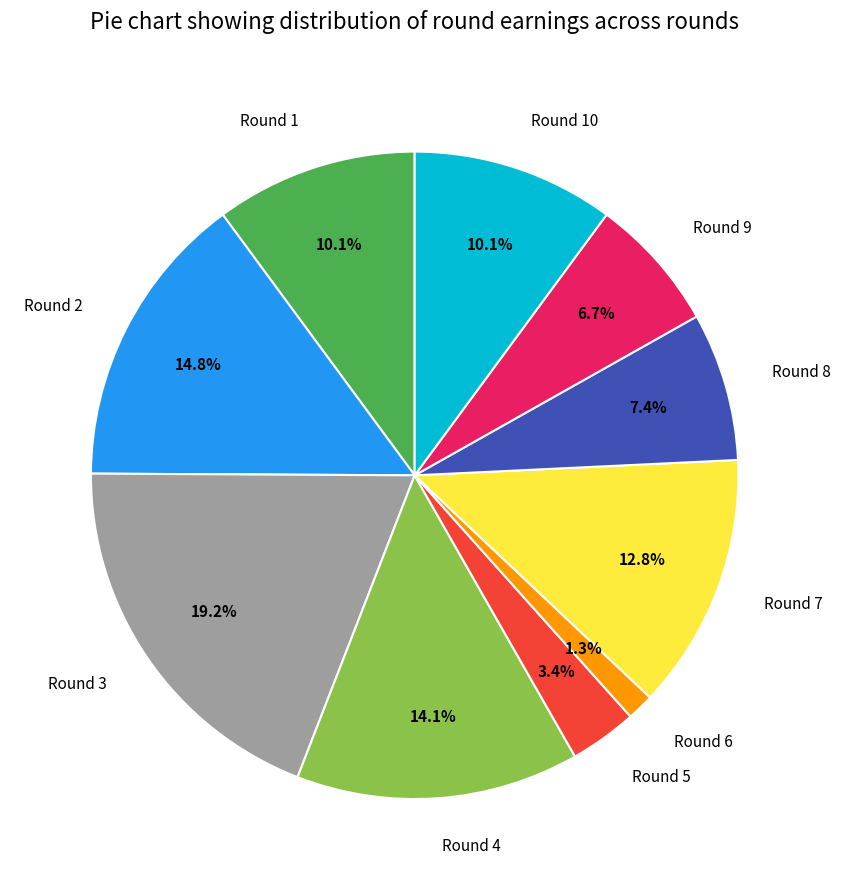

What portion of the pie excludes Round 2?

85.2%